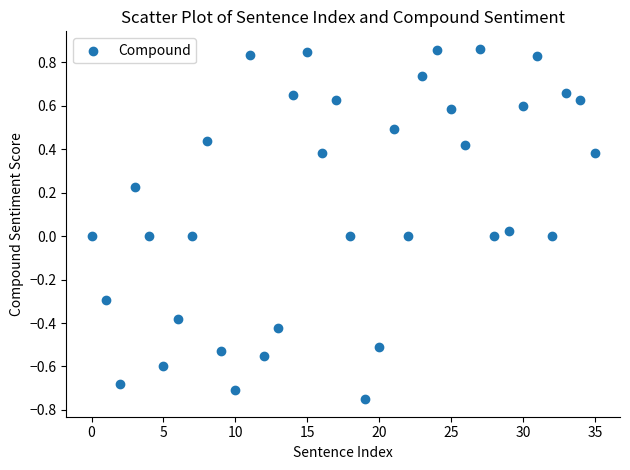

What is the range of Y values (max minus min)?

1.6